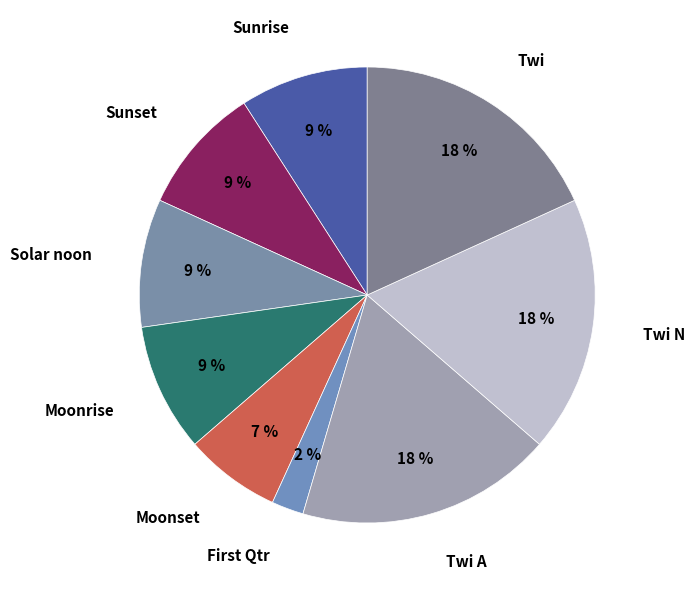

How many segments does this pie chart have?

9